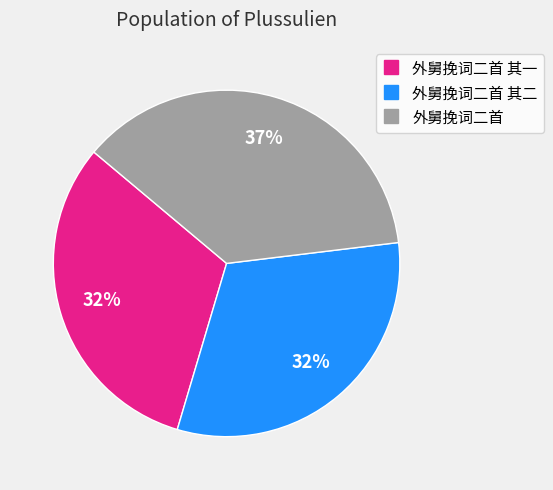

To the nearest percent, what is the average slice percentage?

33%